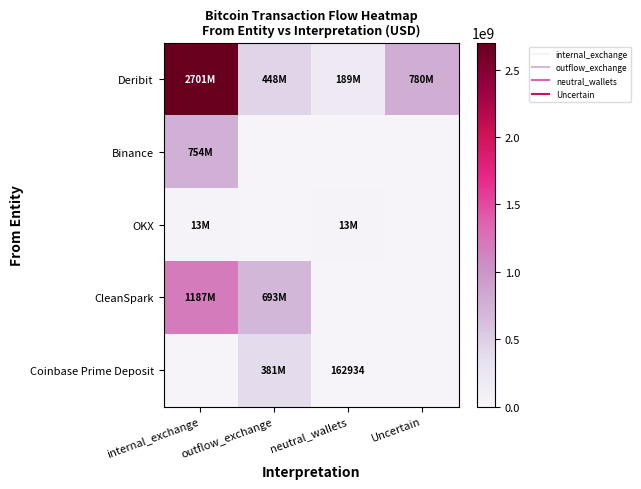

Where is Deribit nearest to the value 1444849010?

Uncertain